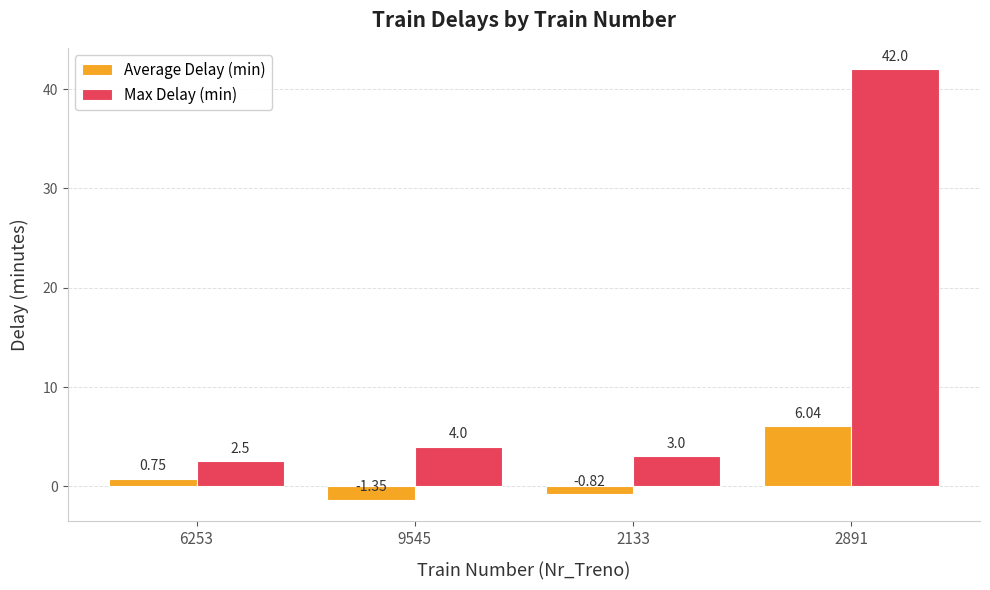

What is the sum of the Max Delay (min) values at 2891 and 9545?

46.0